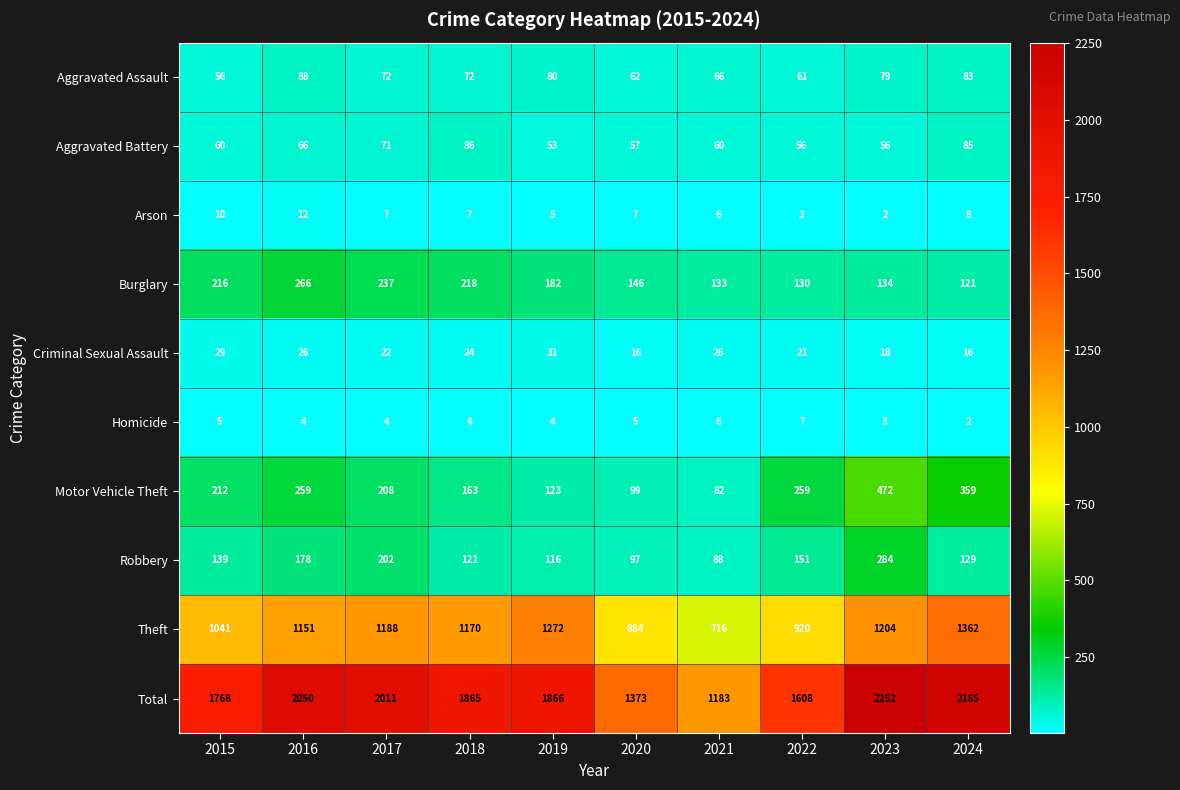

At how many categories does at least one series exceed 914?

10